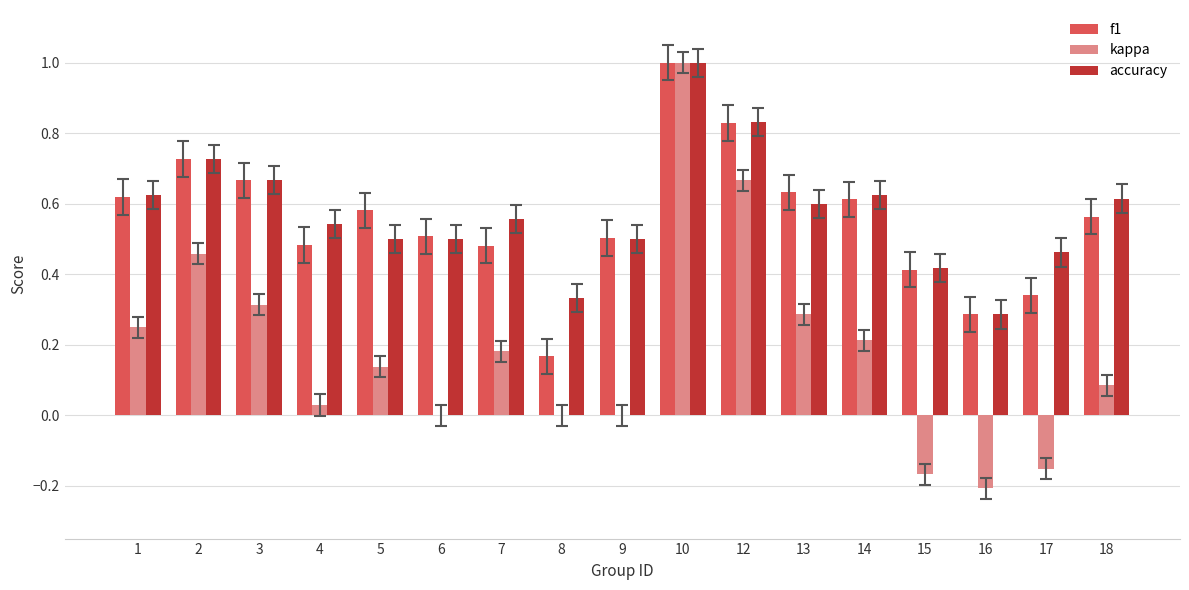

What is the sum of all f1 values?

9.4